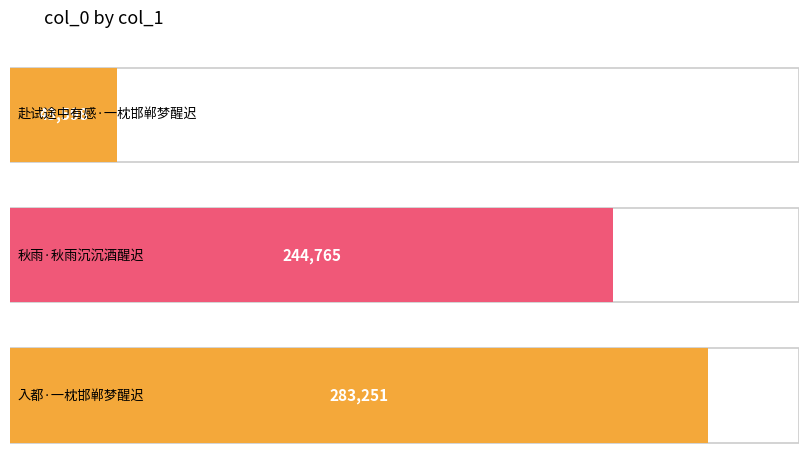

What is the difference between the maximum and minimum values?

239653